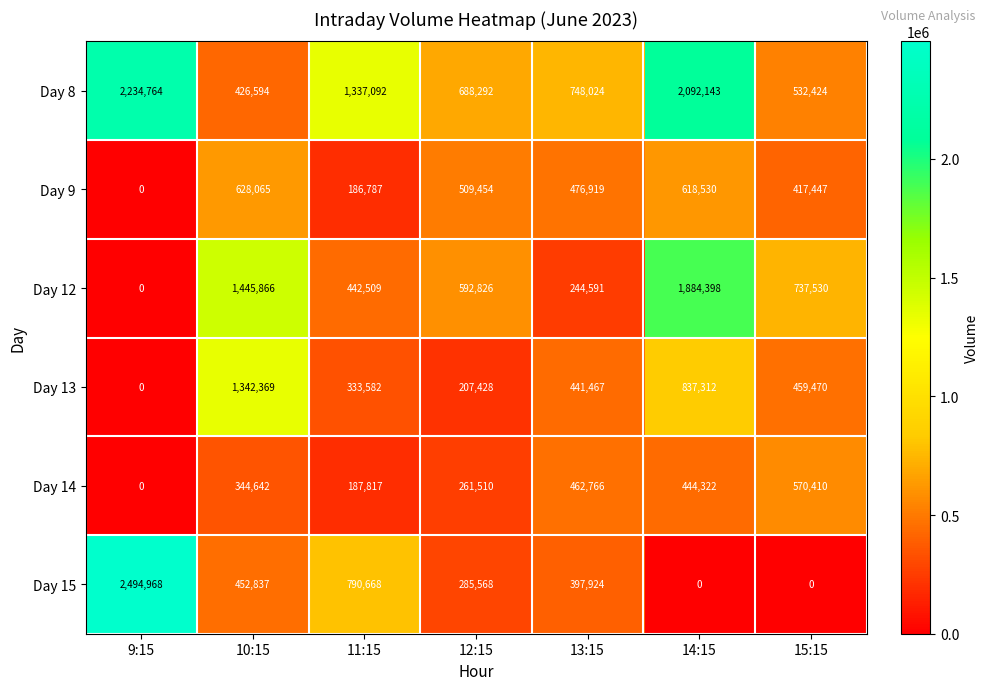

Which category has the highest value in the Day 8 series?

9:15